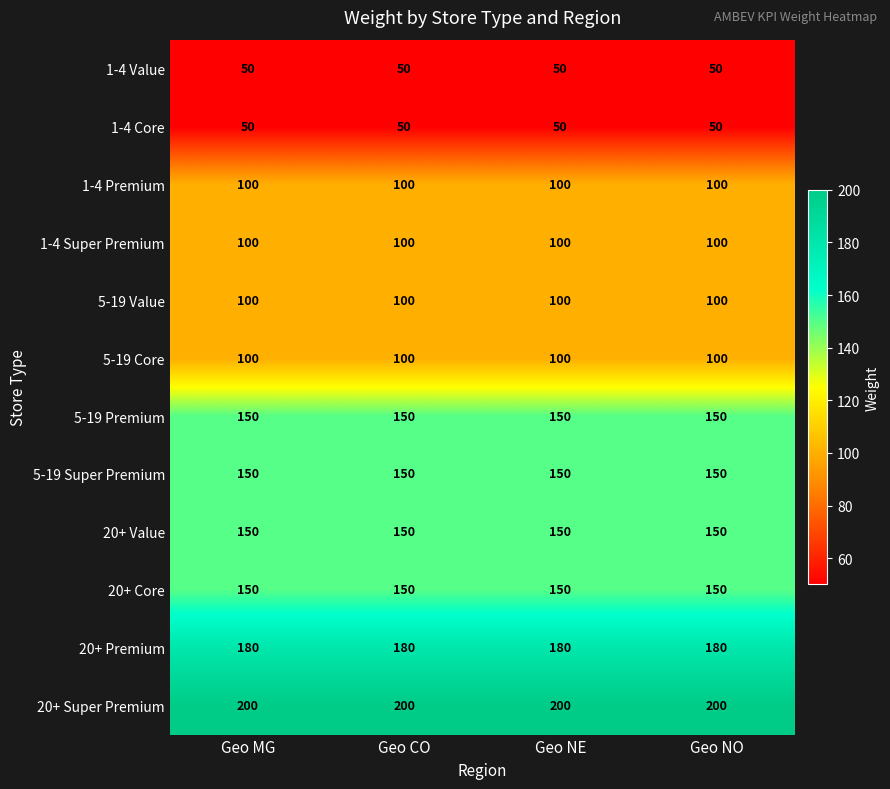

The 5-19 Core series shows 100 at Geo NE. True or false?

True